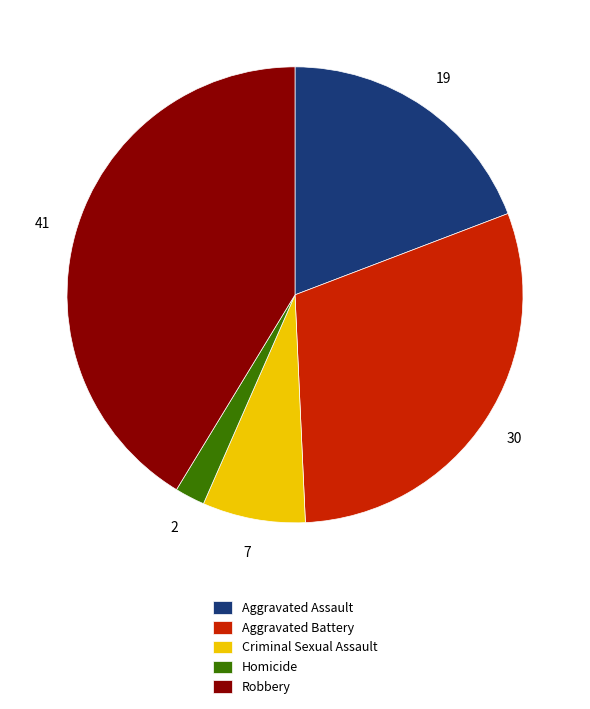

The Homicide slice represents 16% of the pie. True or false?

False